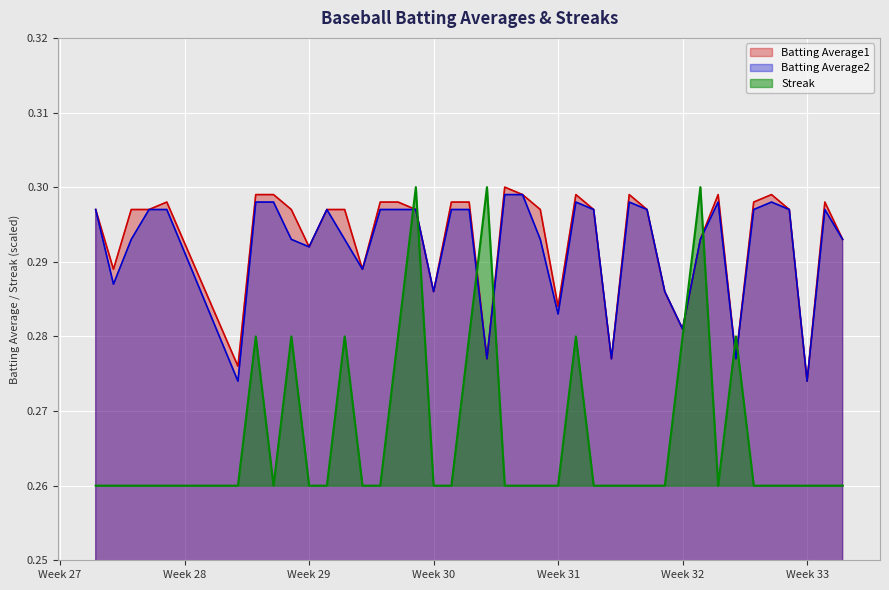

What are all the series names shown in the legend?

Batting Average1, Batting Average2, Streak